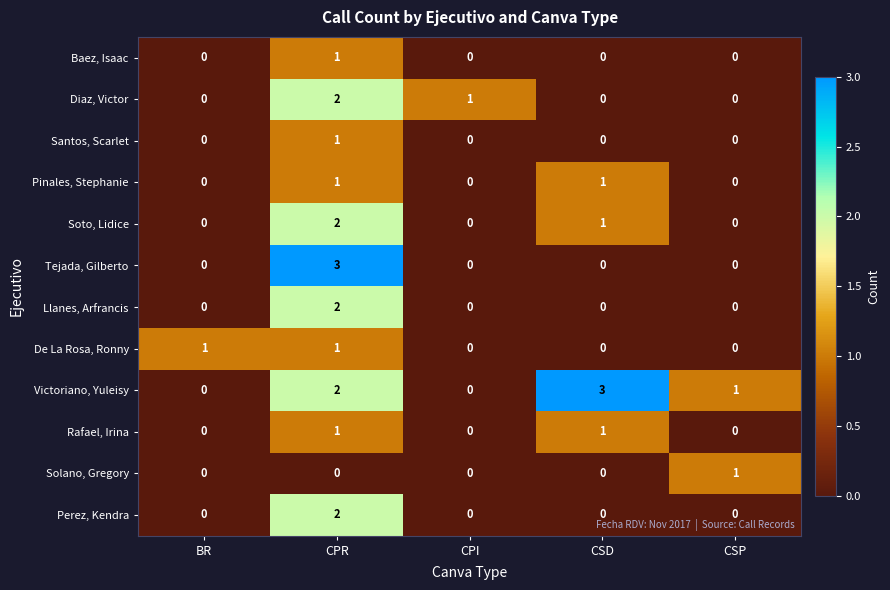

Is it true that Tejada, Gilberto equals 1 at CSP?

False